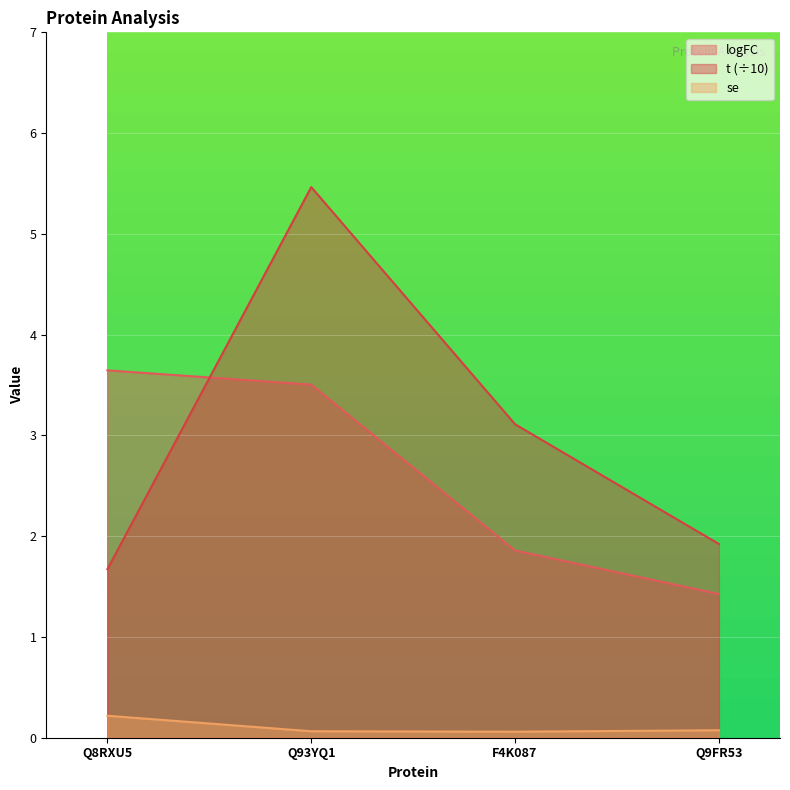

What is the value of the se point at the 2nd from the left?

0.1